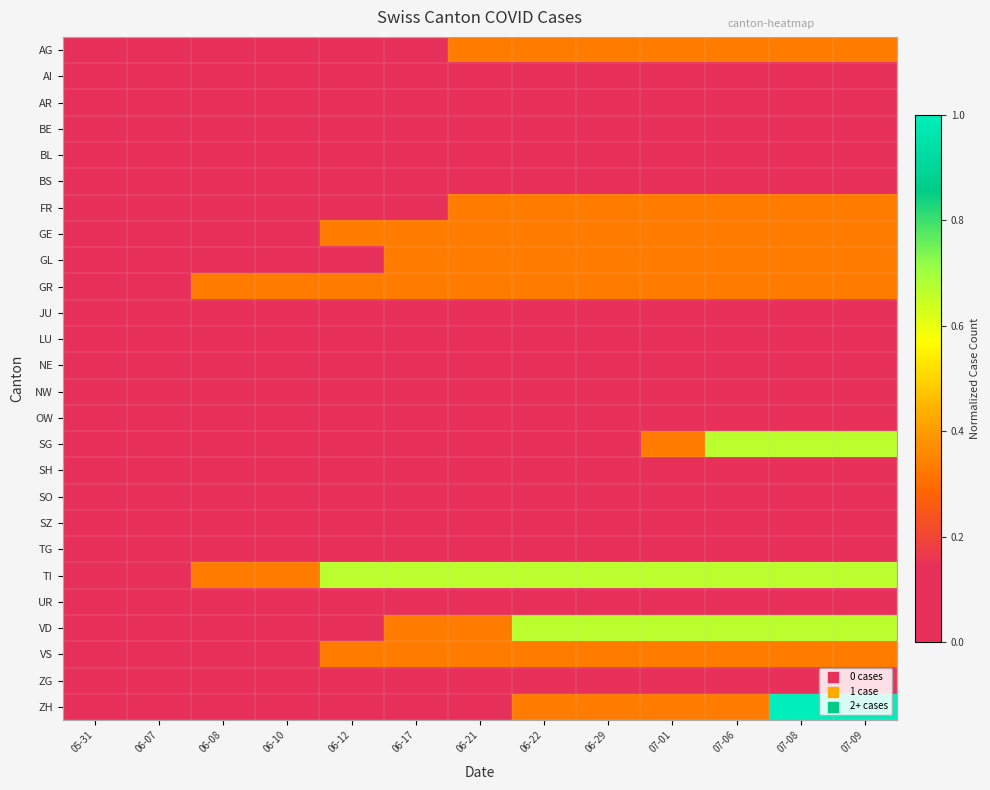

What is the total value across all series at 06-08?

0.7